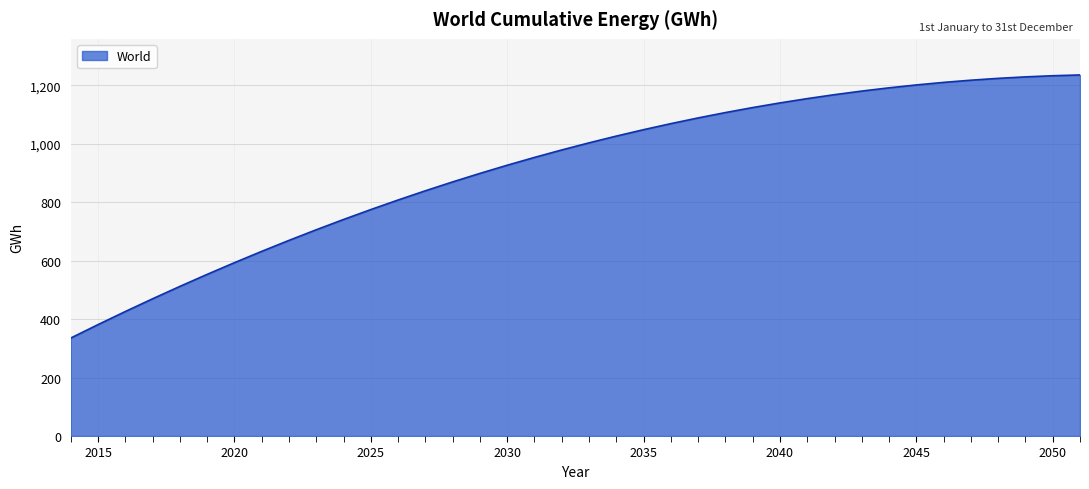

What is the minimum value shown in the chart?

335.5